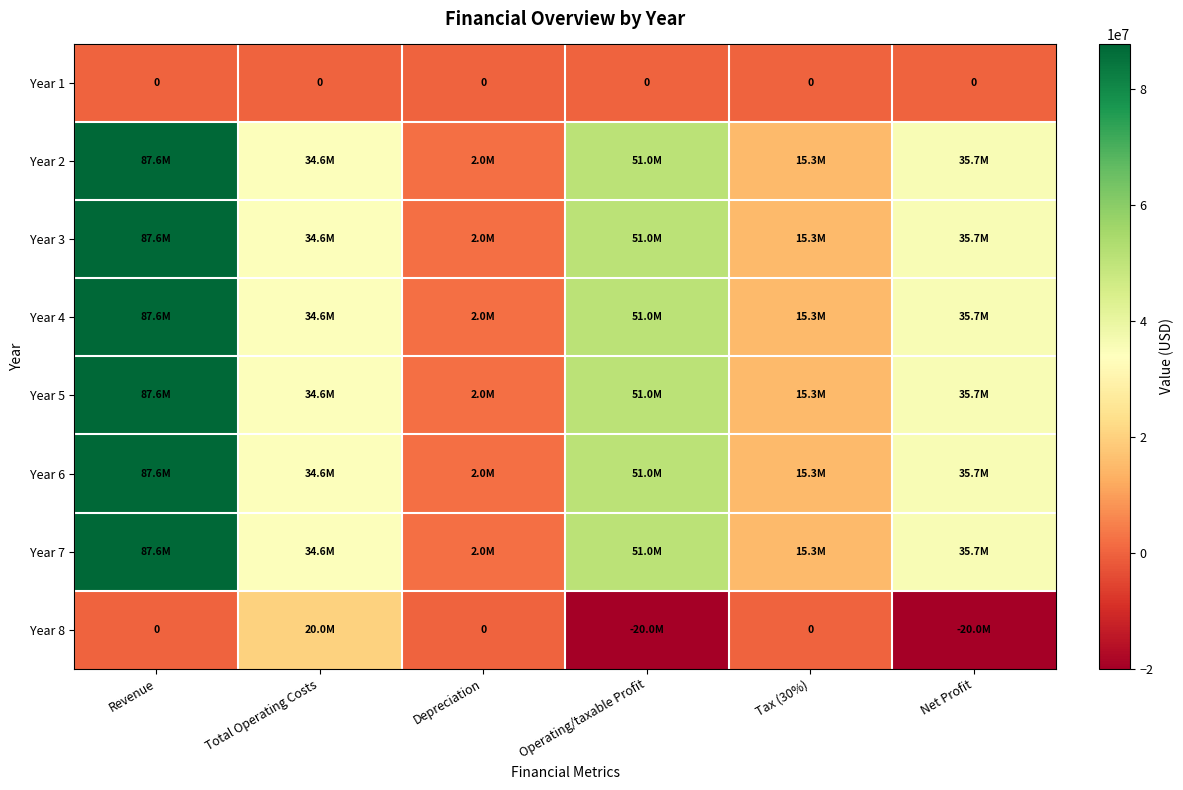

At which label does Year 1 reach its peak?

Revenue